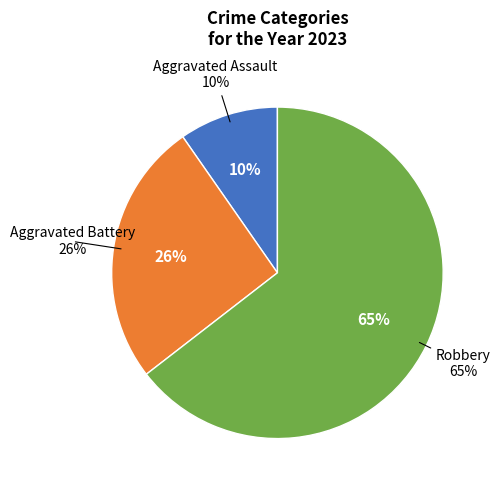

Rank the categories by value from highest to lowest.

Robbery, Aggravated Battery, Aggravated Assault